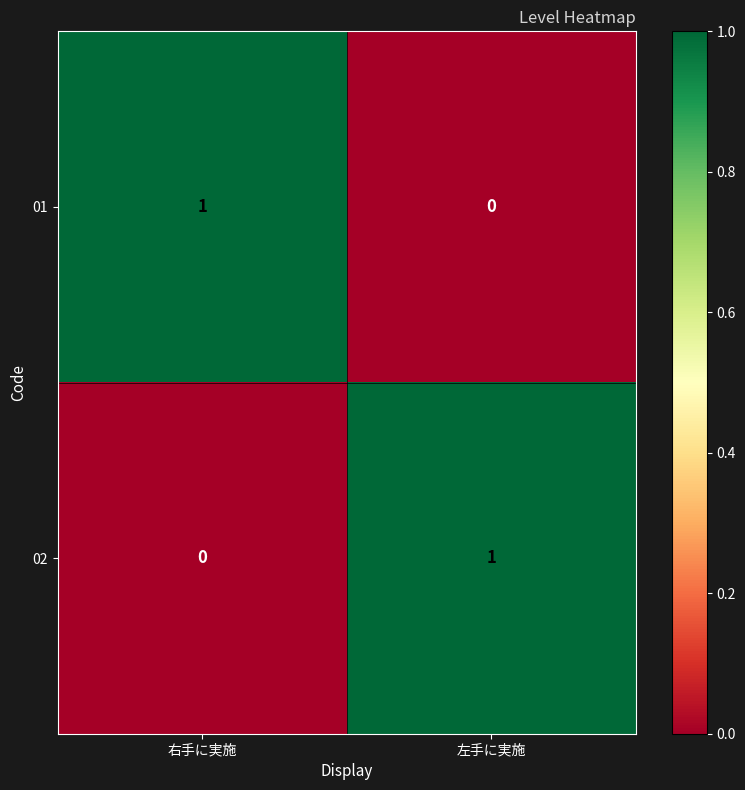

Which category has the lowest value in the 02 series?

右手に実施